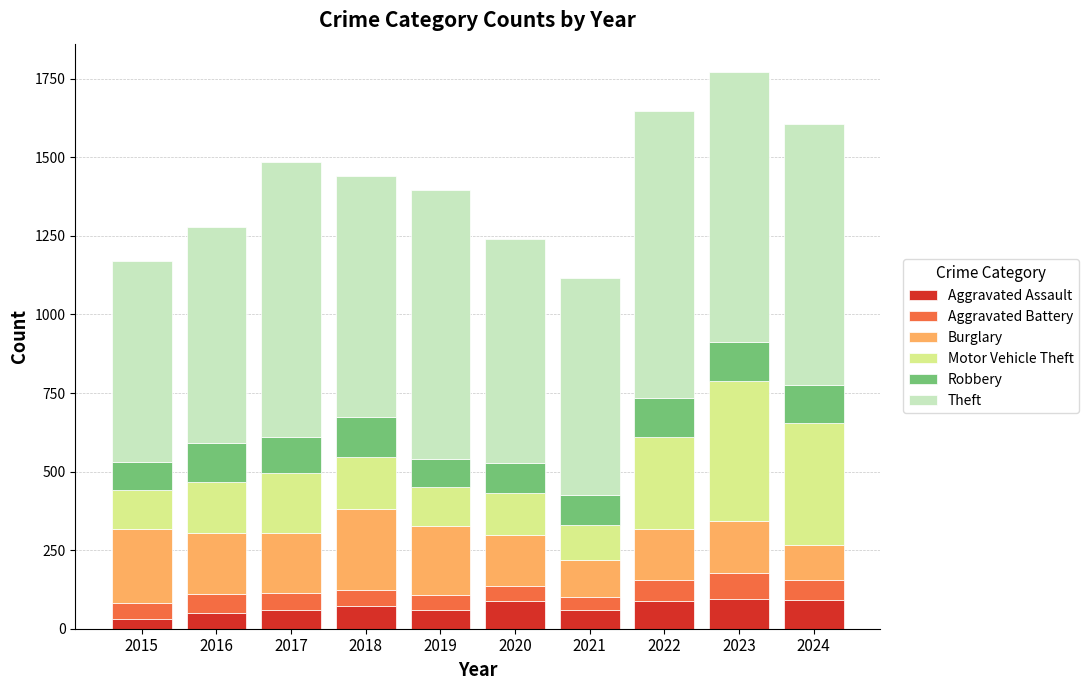

What is the total value across all series at 2017?

1484